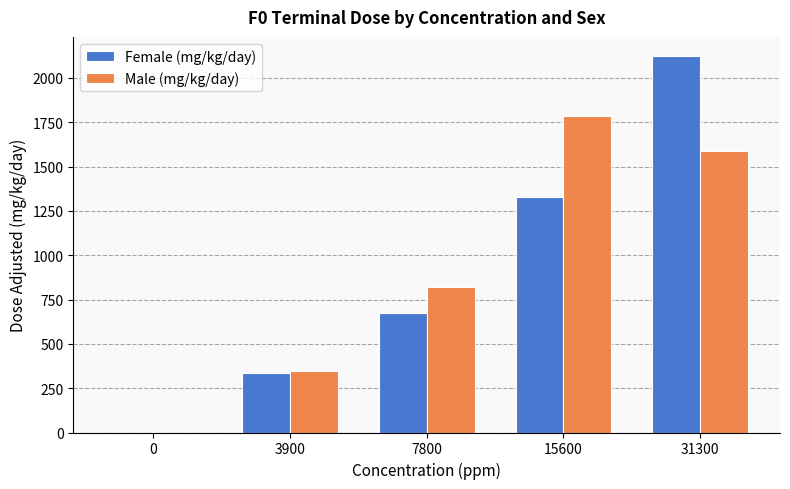

What is the maximum value shown in the chart?

2125